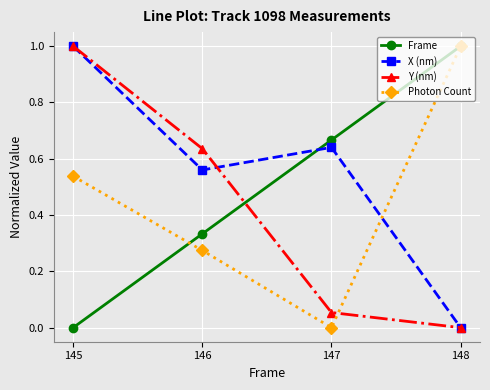

What is the sum of the Frame values at 145 and 148?

1.0